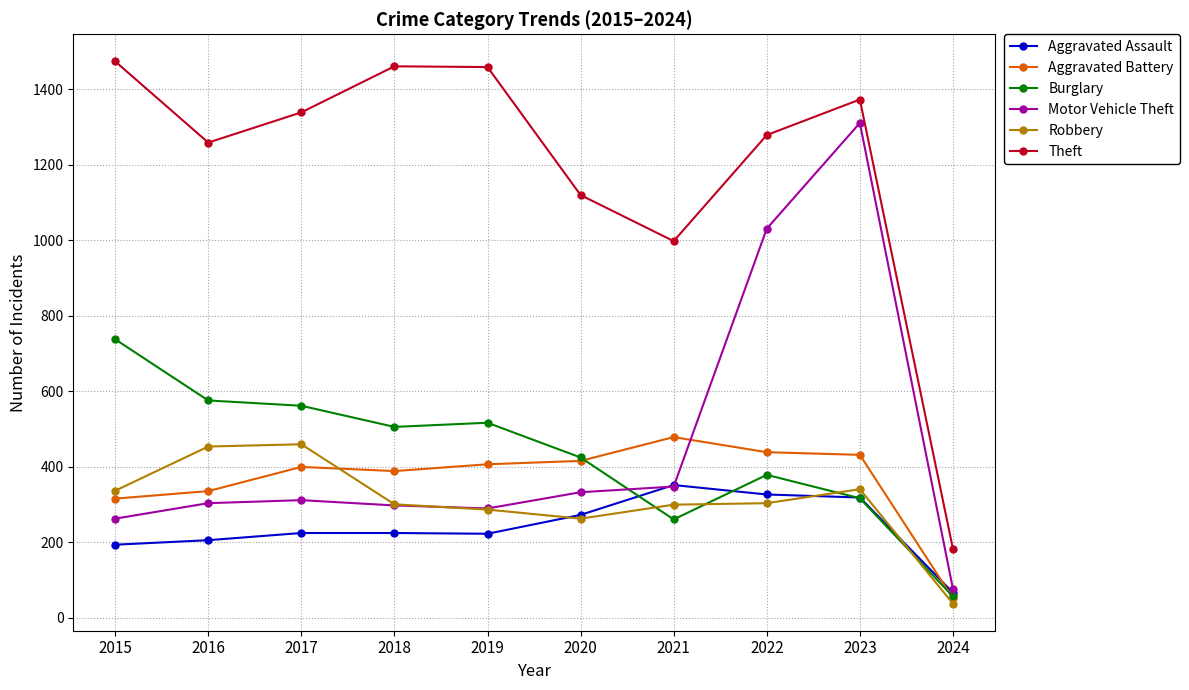

How many data points in Robbery are less than 304?

5